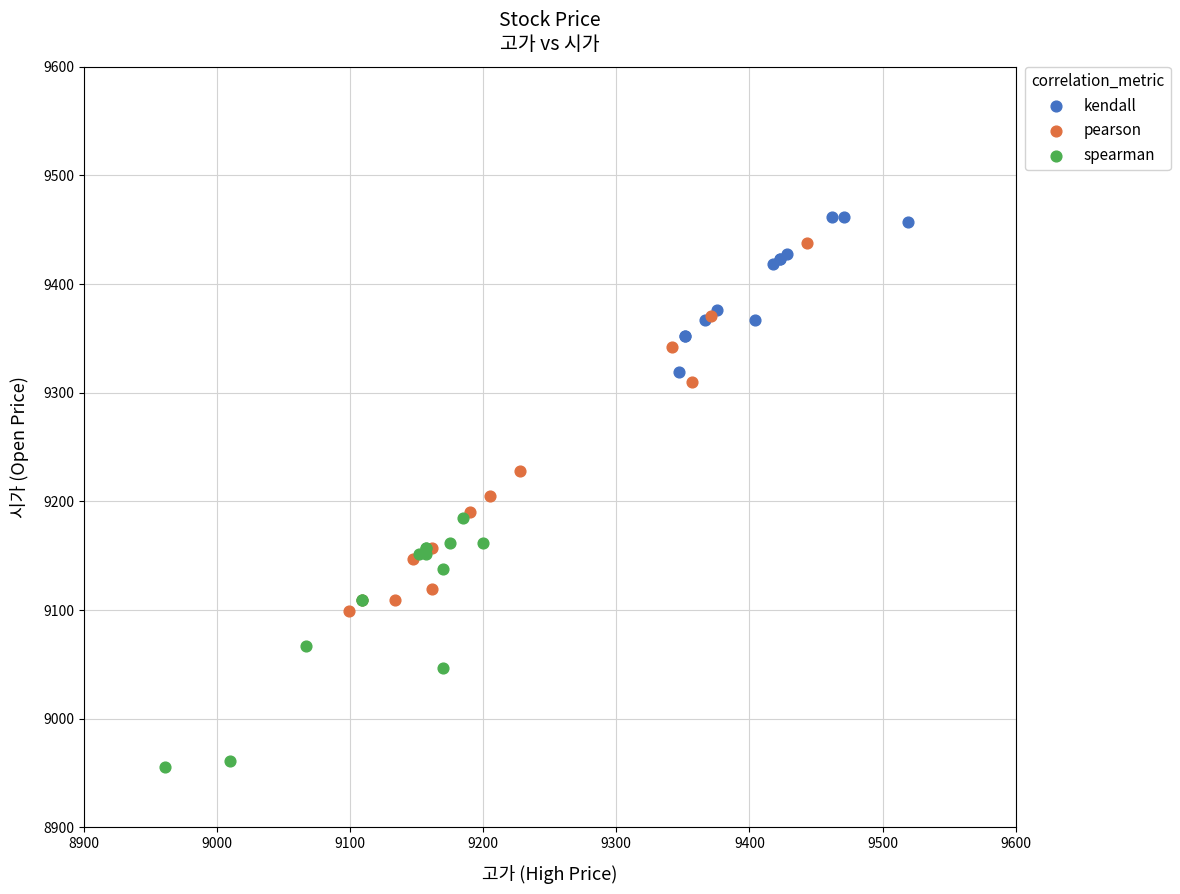

Which series has the largest Y range (max minus min)?

pearson